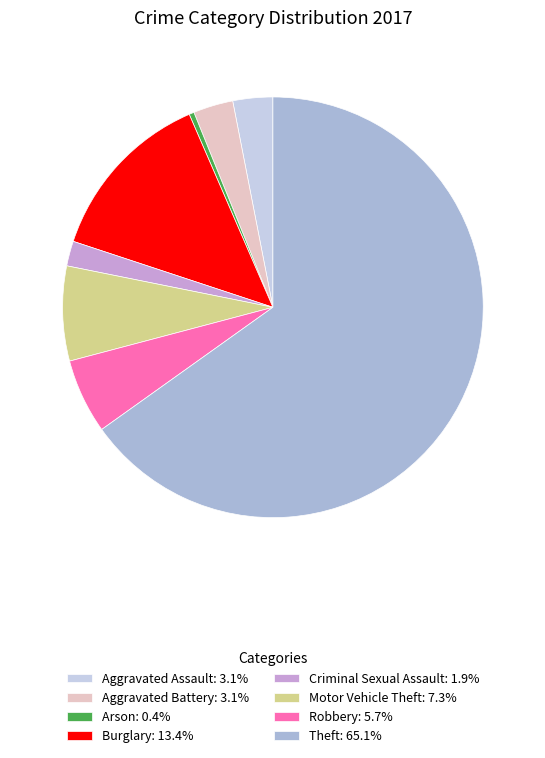

Do Aggravated Battery: 3.1% and Aggravated Assault: 3.1% together represent more than half of the pie?

No